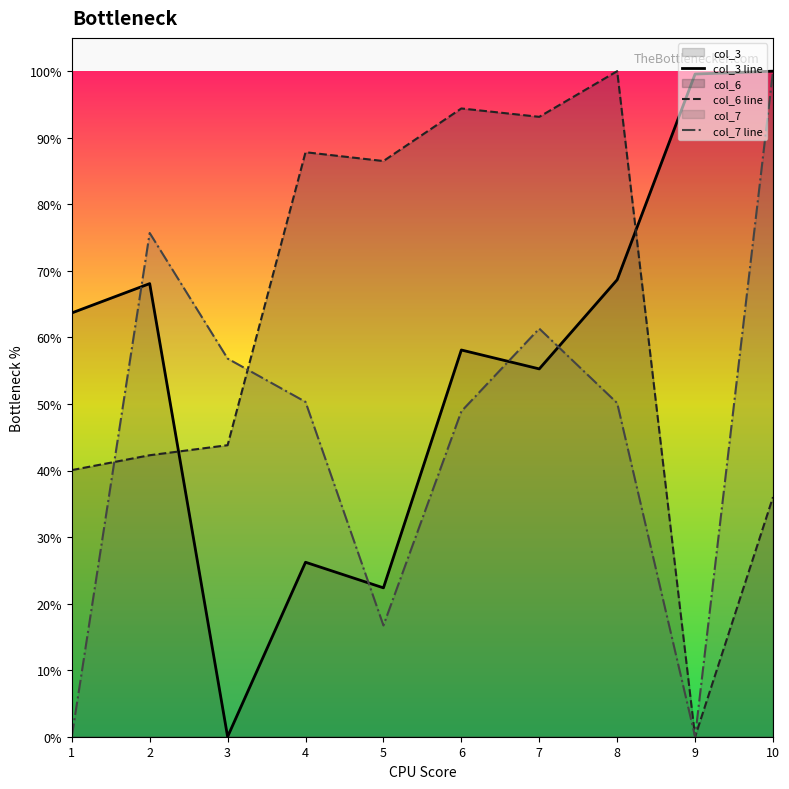

What is the difference between the highest and lowest values at 7?

0.4